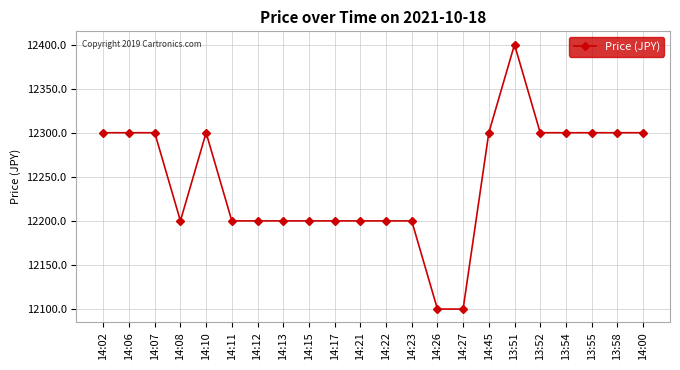

True or false: the data shows 21364 at 14:08.

False